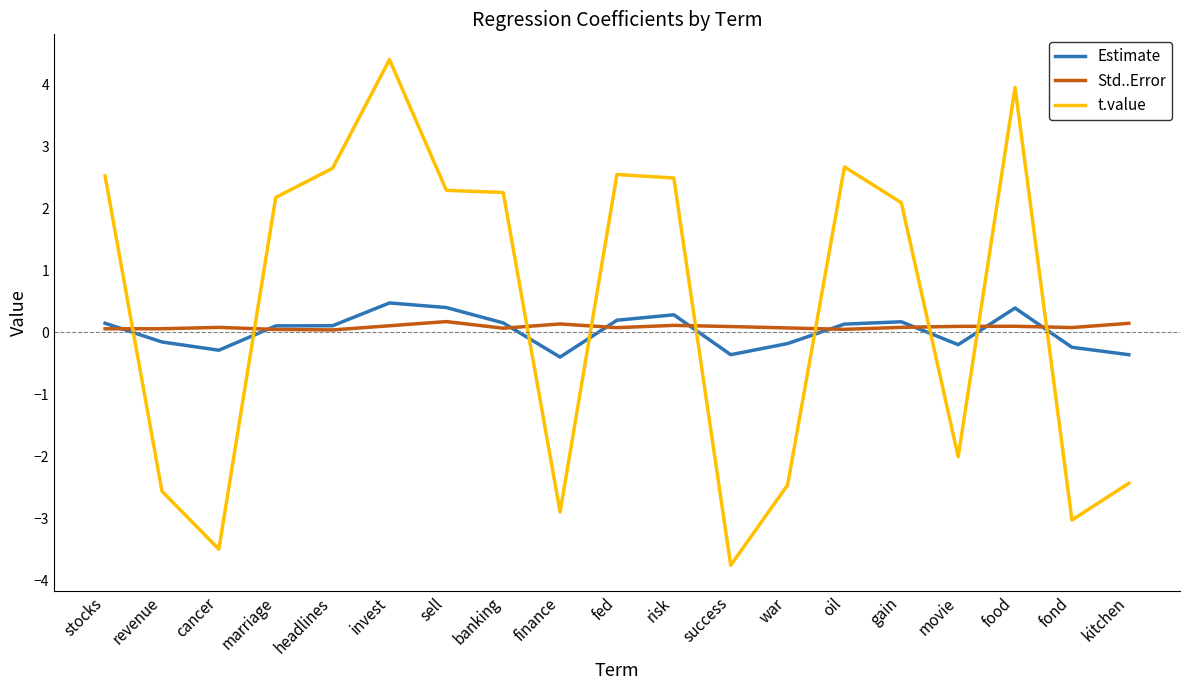

What position from the left is cancer?

3